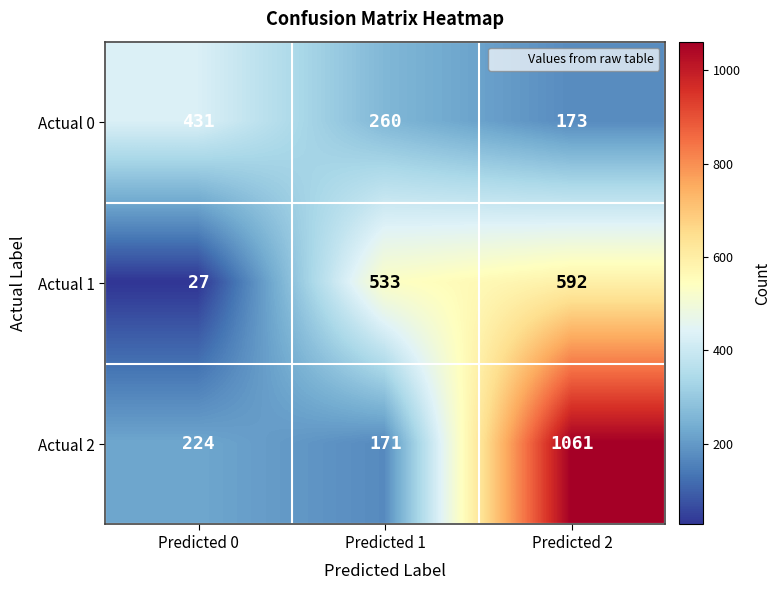

Between Predicted 1 and Predicted 2, which series saw the biggest shift?

Actual 2